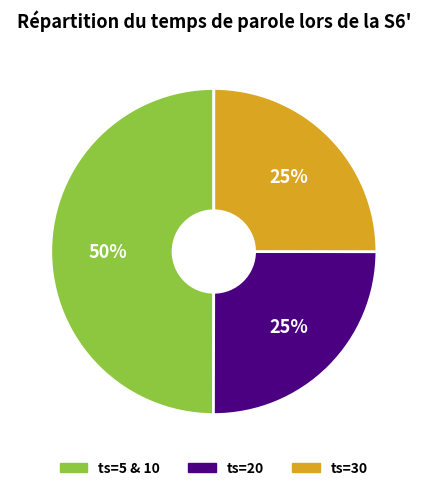

What is the ratio of the value at ts=30 to the value at ts=5 & 10?

0.5